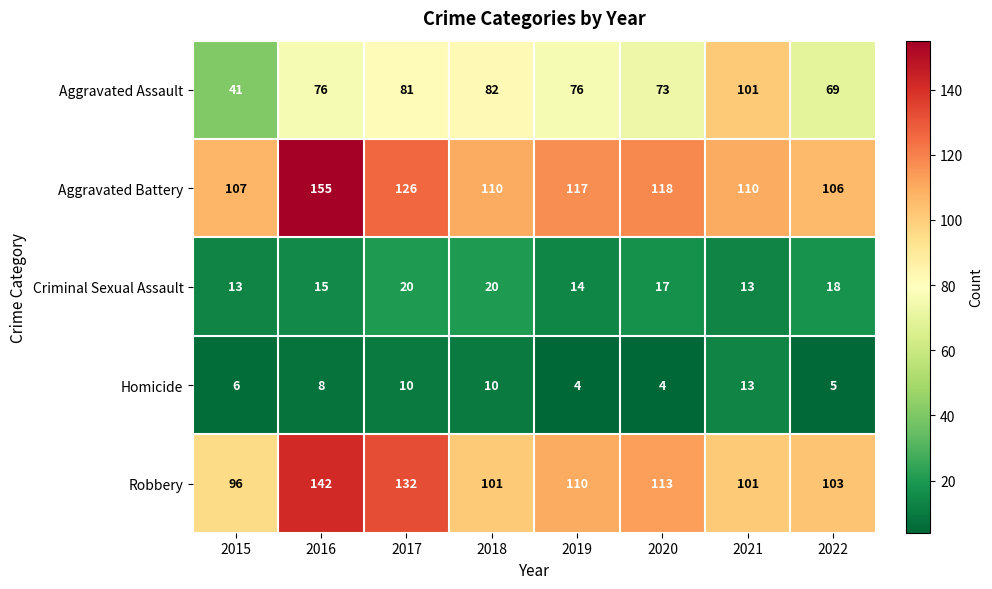

The Aggravated Battery series shows 199 at 2017. True or false?

False